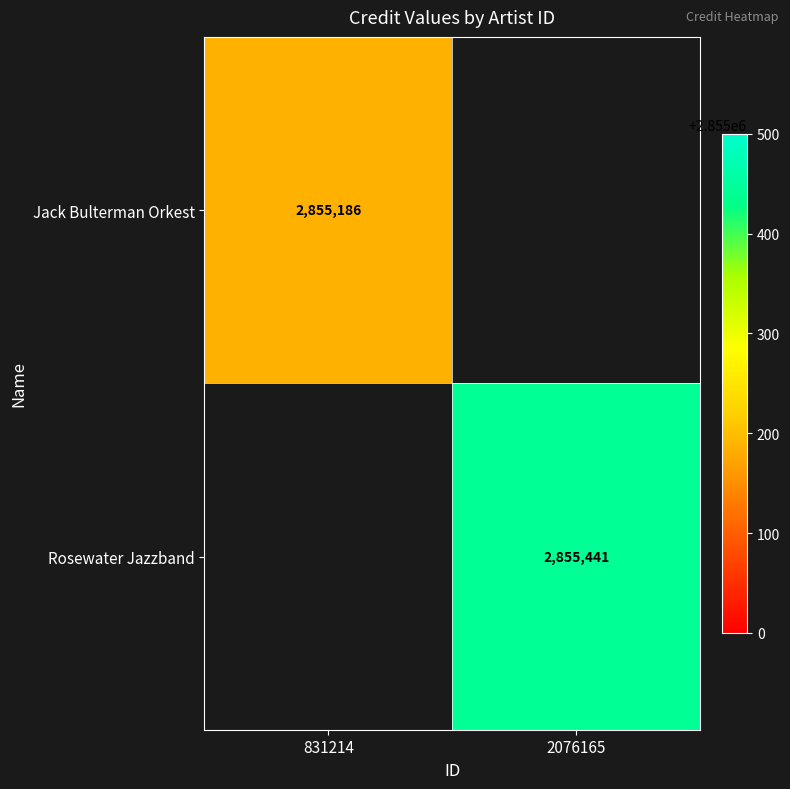

Which category has the highest value across all series?

2076165